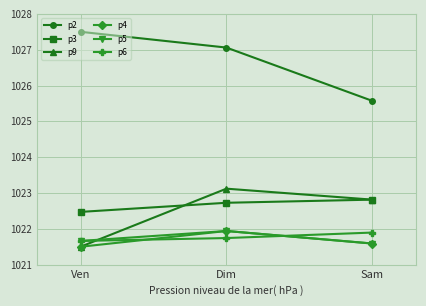

At how many categories does at least one series exceed 1025?

3